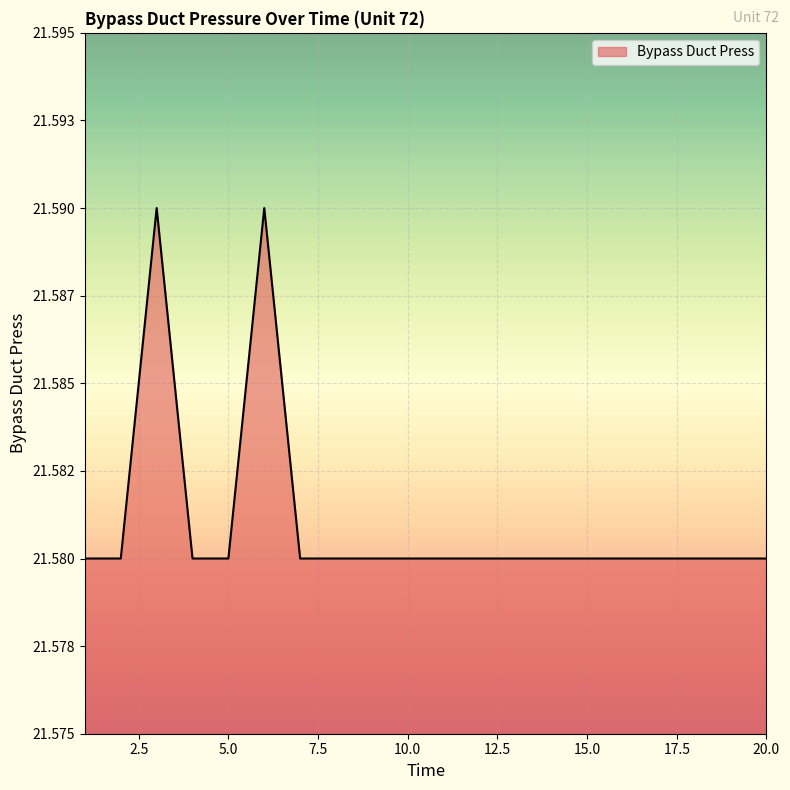

Rank the categories by value from highest to lowest.

3, 6, 1, 2, 4, 5, 7, 8, 9, 10, 11, 12, 13, 14, 15, 16, 17, 18, 19, 20